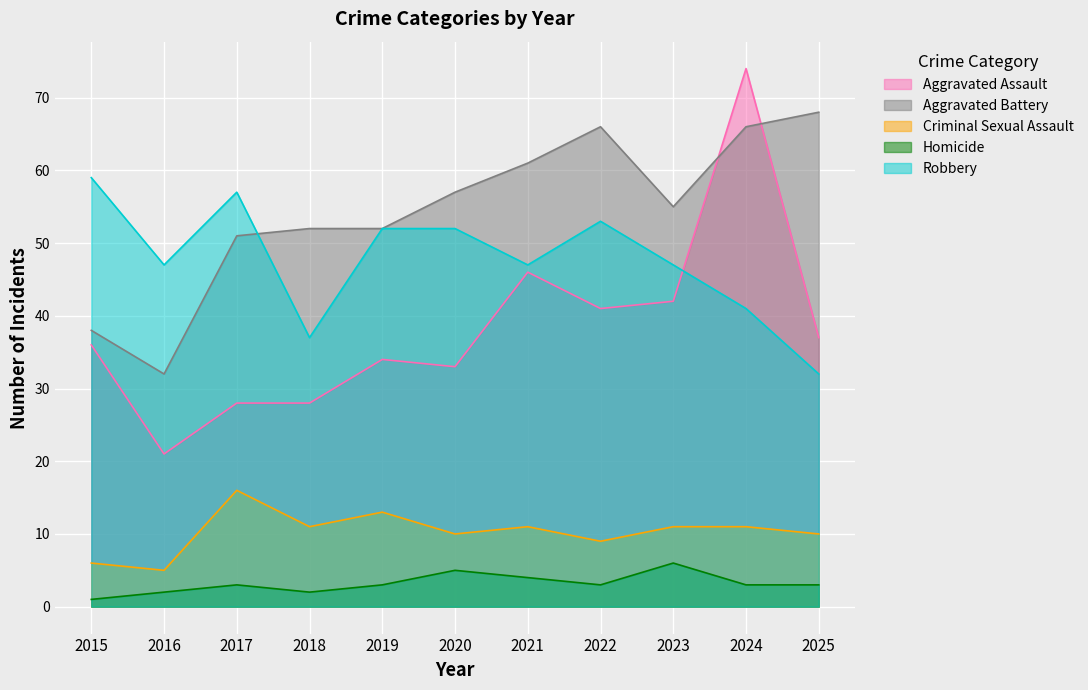

Which series has the widest spread of values?

Aggravated Assault